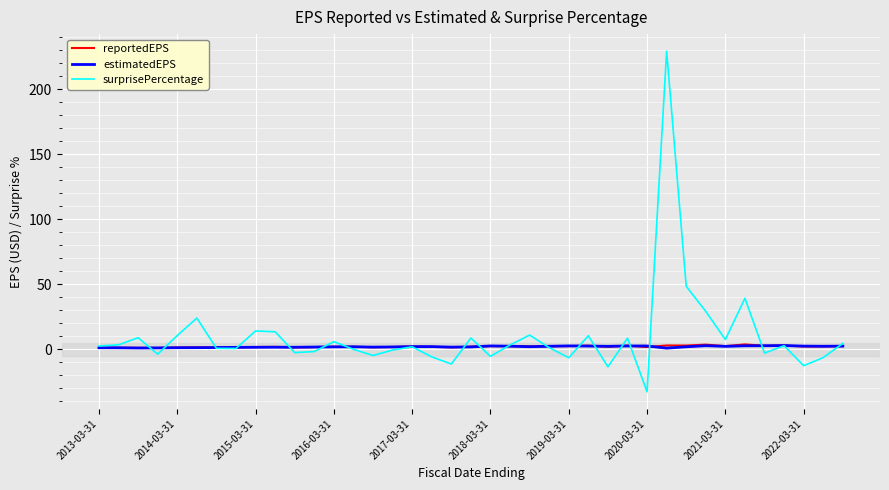

What is the greatest value displayed?

229.2